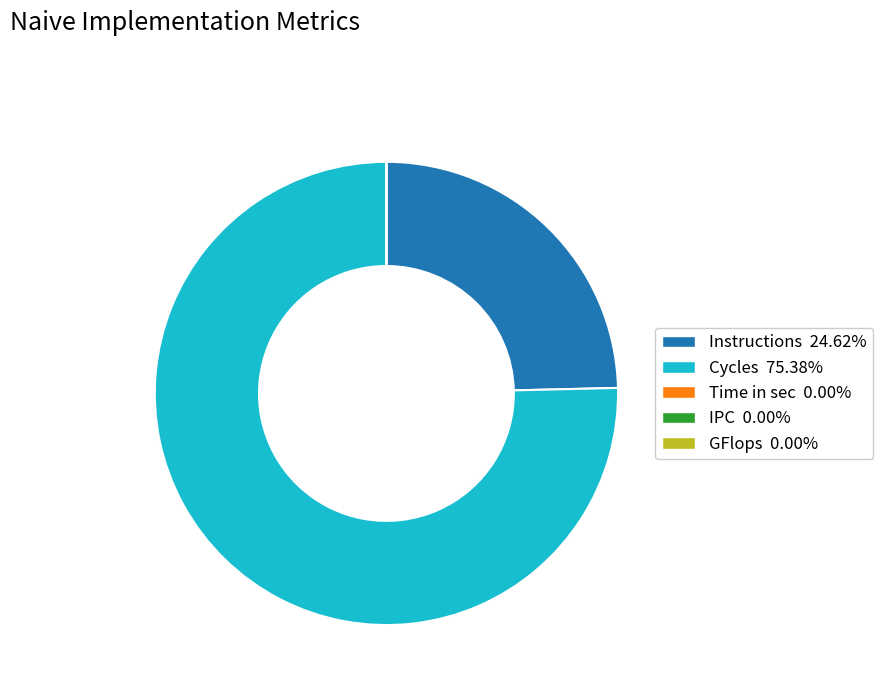

Is there a majority slice in this chart?

Yes